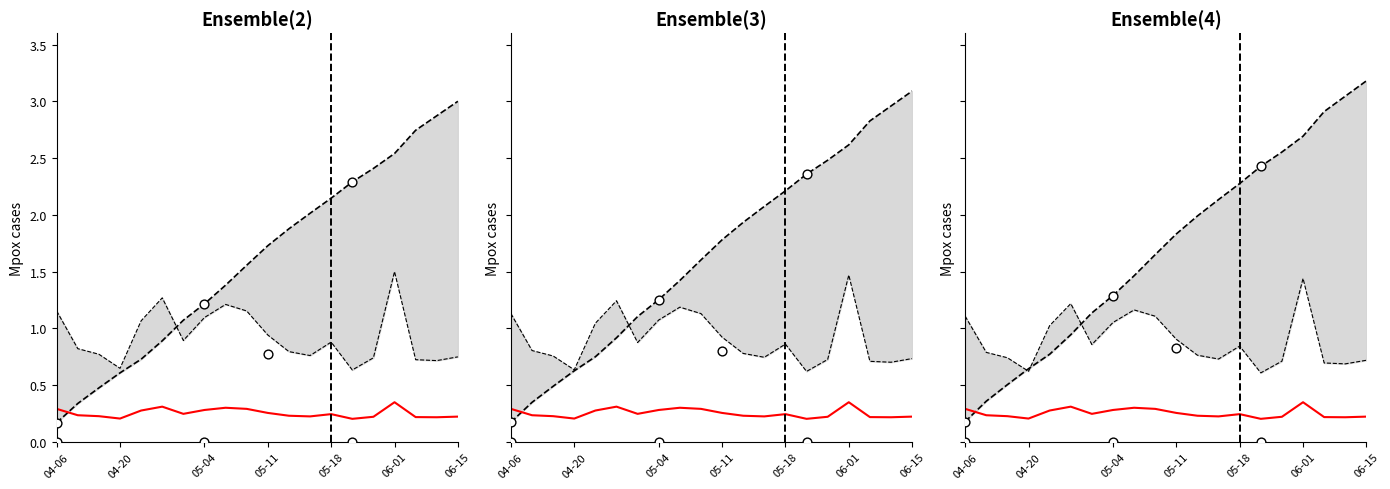

Is the value of Trial End at 12 greater than the value of ITI Time at 3?

No